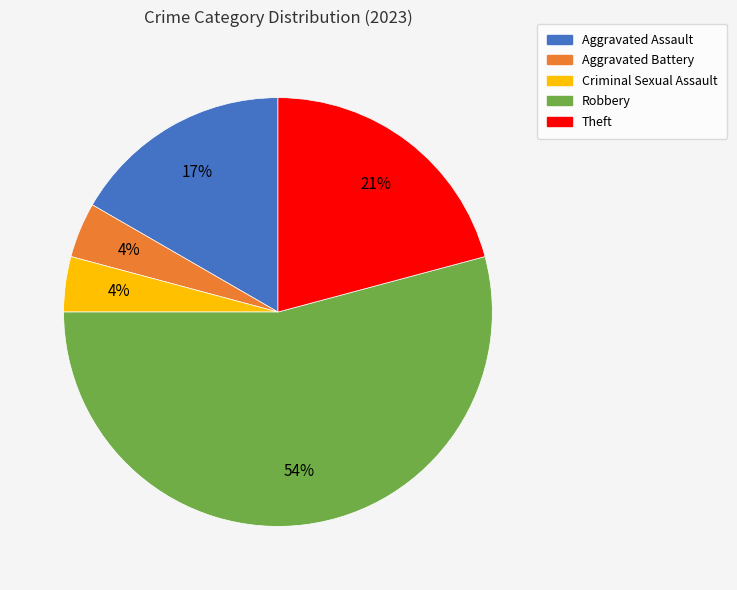

Which has a higher value, Robbery or Aggravated Assault?

Robbery